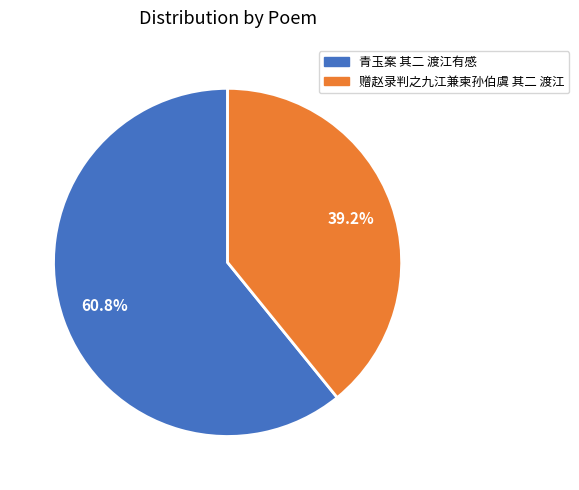

Which category accounts for the majority?

青玉案 其二 渡江有感